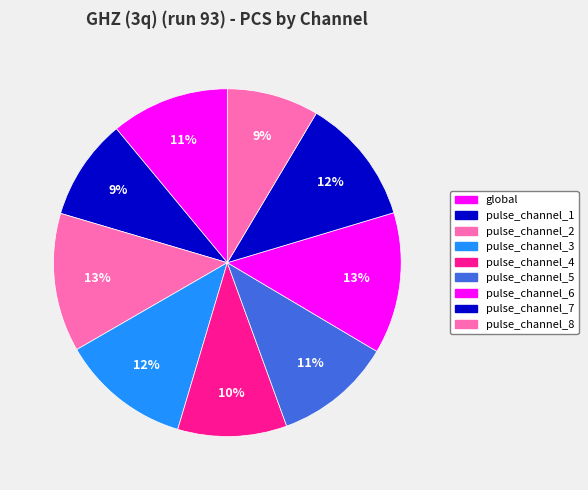

Is it true that pulse_channel_7 is 1% of the pie?

False